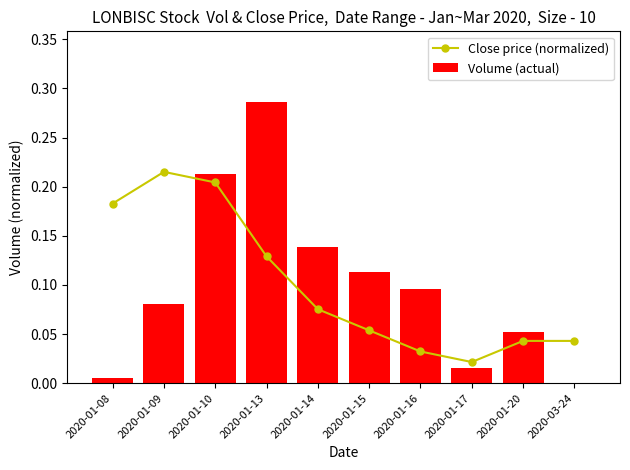

What is the highest value of the Volume (actual) series?

0.3